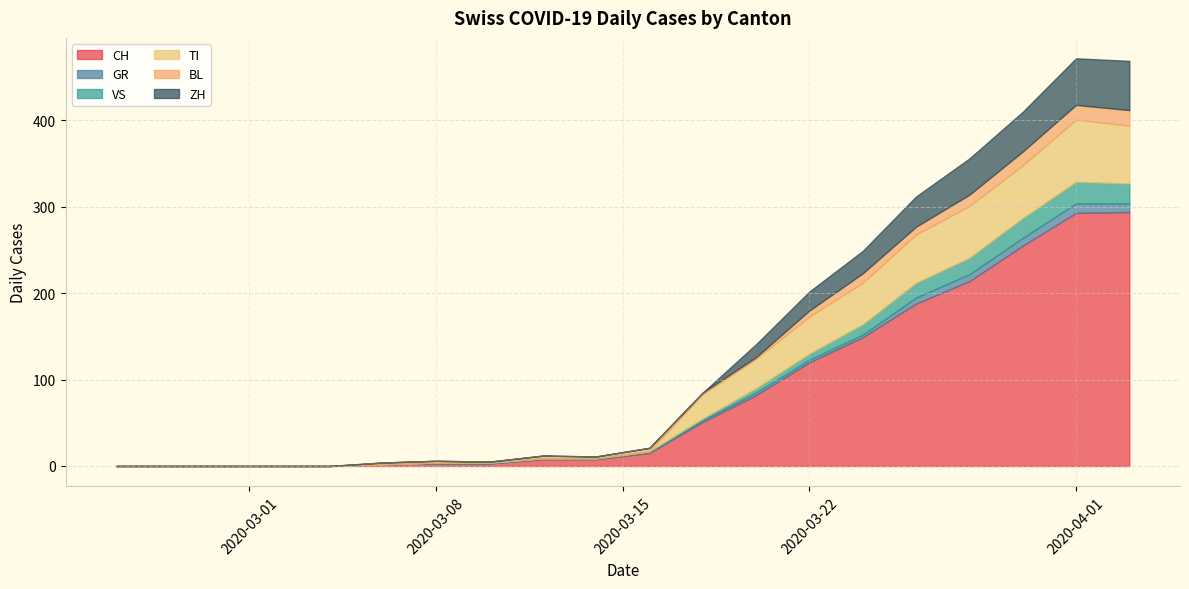

How many data points in VS are above 4?

7